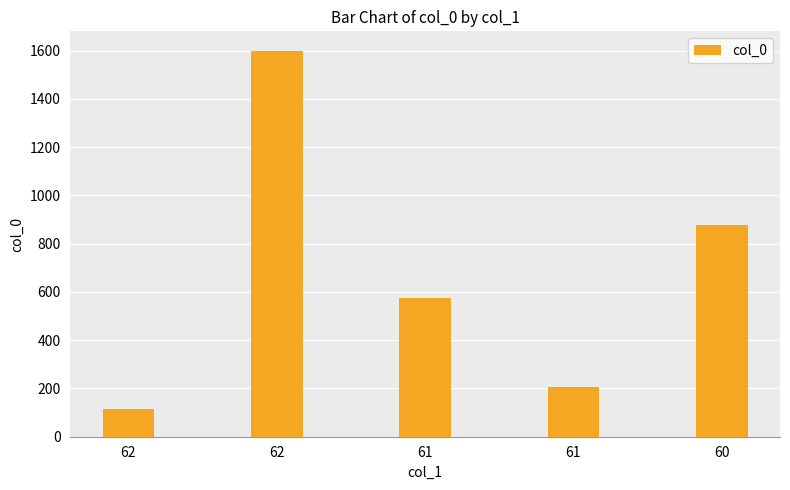

Read the value at 62, to the nearest 50.

1600